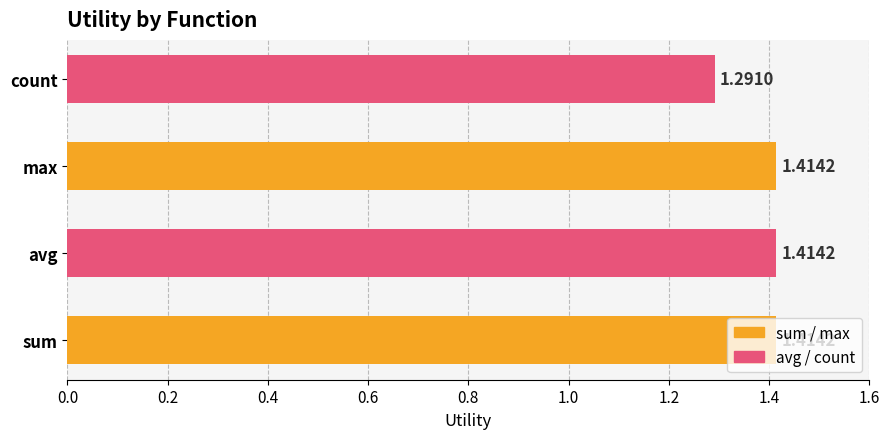

Count the number of categories in the chart.

4